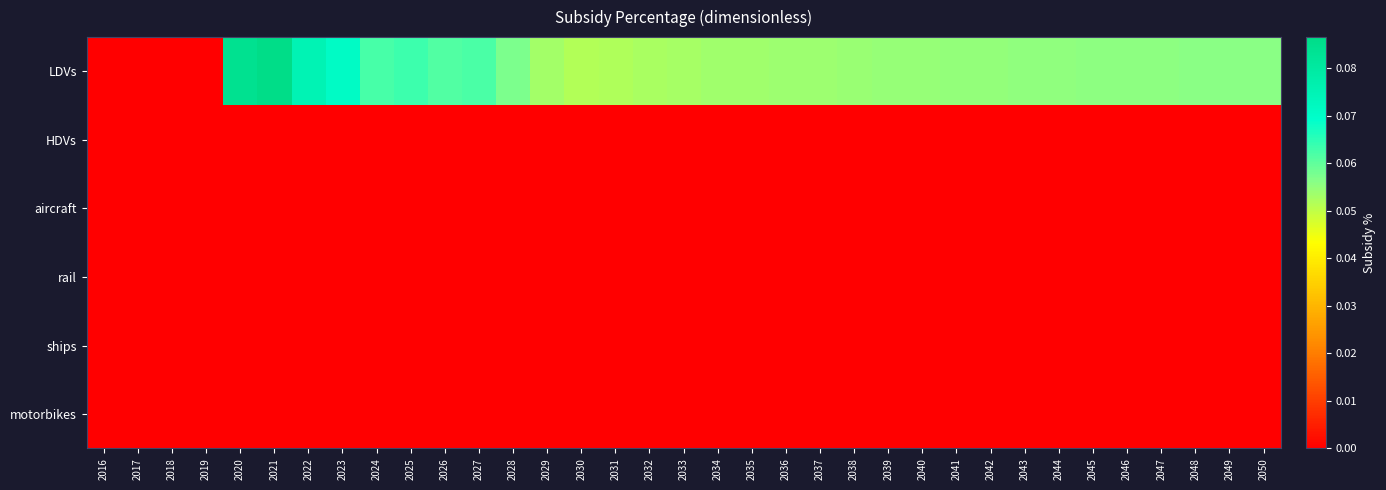

Reading left to right, extract all data points from this chart.

LDVs: 2016=0.0	2017=0.0	2018=0.0	2019=0.0	2020=0.1	2021=0.1	2022=0.1	2023=0.1	2024=0.1	2025=0.1	2026=0.1	2027=0.1	2028=0.1	2029=0.1	2030=0.1	2031=0.1	2032=0.1	2033=0.1	2034=0.1	2035=0.1	2036=0.1	2037=0.1	2038=0.1	2039=0.1	2040=0.1	2041=0.1	2042=0.1	2043=0.1	2044=0.1	2045=0.1	2046=0.1	2047=0.1	2048=0.1	2049=0.1	2050=0.1
HDVs: 2016=0.0	2017=0.0	2018=0.0	2019=0.0	2020=0.0	2021=0.0	2022=0.0	2023=0.0	2024=0.0	2025=0.0	2026=0.0	2027=0.0	2028=0.0	2029=0.0	2030=0.0	2031=0.0	2032=0.0	2033=0.0	2034=0.0	2035=0.0	2036=0.0	2037=0.0	2038=0.0	2039=0.0	2040=0.0	2041=0.0	2042=0.0	2043=0.0	2044=0.0	2045=0.0	2046=0.0	2047=0.0	2048=0.0	2049=0.0	2050=0.0
aircraft: 2016=0.0	2017=0.0	2018=0.0	2019=0.0	2020=0.0	2021=0.0	2022=0.0	2023=0.0	2024=0.0	2025=0.0	2026=0.0	2027=0.0	2028=0.0	2029=0.0	2030=0.0	2031=0.0	2032=0.0	2033=0.0	2034=0.0	2035=0.0	2036=0.0	2037=0.0	2038=0.0	2039=0.0	2040=0.0	2041=0.0	2042=0.0	2043=0.0	2044=0.0	2045=0.0	2046=0.0	2047=0.0	2048=0.0	2049=0.0	2050=0.0
rail: 2016=0.0	2017=0.0	2018=0.0	2019=0.0	2020=0.0	2021=0.0	2022=0.0	2023=0.0	2024=0.0	2025=0.0	2026=0.0	2027=0.0	2028=0.0	2029=0.0	2030=0.0	2031=0.0	2032=0.0	2033=0.0	2034=0.0	2035=0.0	2036=0.0	2037=0.0	2038=0.0	2039=0.0	2040=0.0	2041=0.0	2042=0.0	2043=0.0	2044=0.0	2045=0.0	2046=0.0	2047=0.0	2048=0.0	2049=0.0	2050=0.0
ships: 2016=0.0	2017=0.0	2018=0.0	2019=0.0	2020=0.0	2021=0.0	2022=0.0	2023=0.0	2024=0.0	2025=0.0	2026=0.0	2027=0.0	2028=0.0	2029=0.0	2030=0.0	2031=0.0	2032=0.0	2033=0.0	2034=0.0	2035=0.0	2036=0.0	2037=0.0	2038=0.0	2039=0.0	2040=0.0	2041=0.0	2042=0.0	2043=0.0	2044=0.0	2045=0.0	2046=0.0	2047=0.0	2048=0.0	2049=0.0	2050=0.0
motorbikes: 2016=0.0	2017=0.0	2018=0.0	2019=0.0	2020=0.0	2021=0.0	2022=0.0	2023=0.0	2024=0.0	2025=0.0	2026=0.0	2027=0.0	2028=0.0	2029=0.0	2030=0.0	2031=0.0	2032=0.0	2033=0.0	2034=0.0	2035=0.0	2036=0.0	2037=0.0	2038=0.0	2039=0.0	2040=0.0	2041=0.0	2042=0.0	2043=0.0	2044=0.0	2045=0.0	2046=0.0	2047=0.0	2048=0.0	2049=0.0	2050=0.0